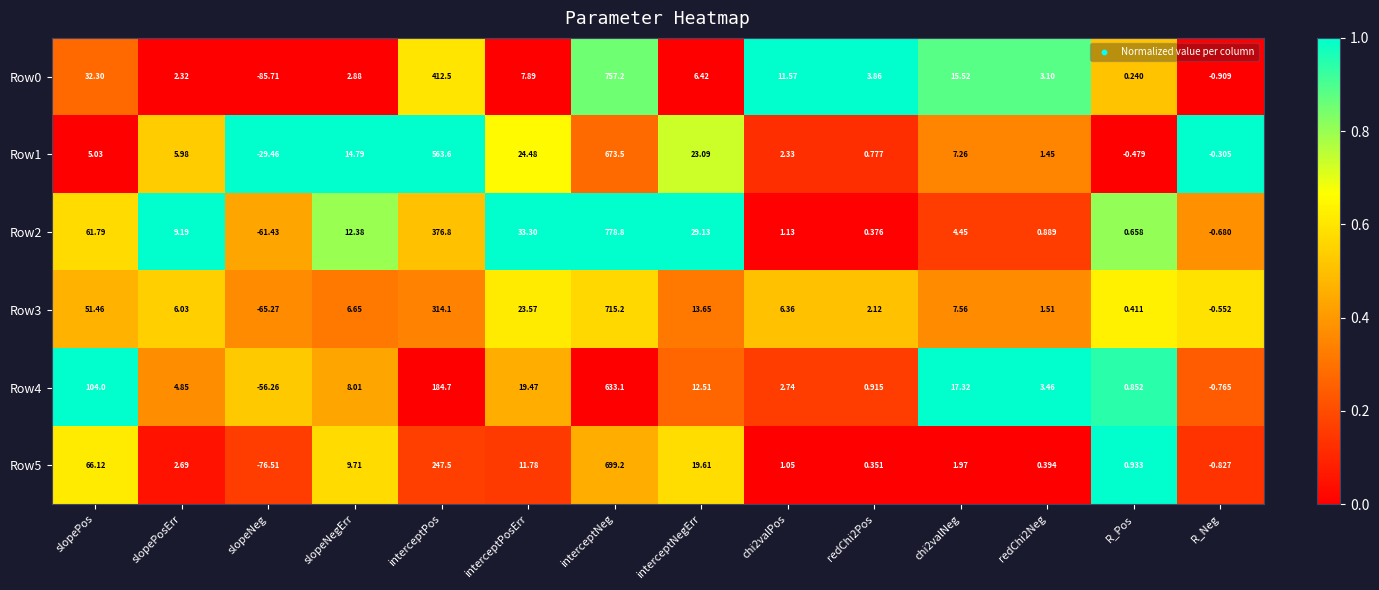

What is the greatest value displayed?

778.8